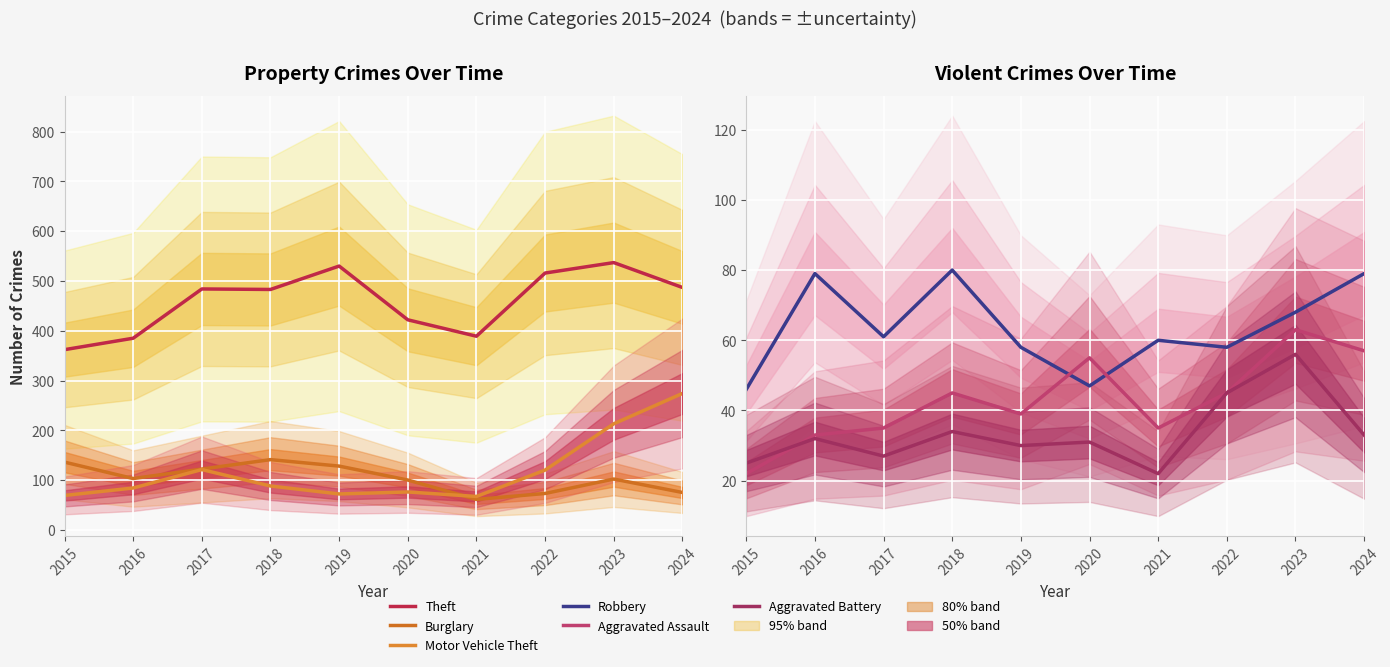

The value of Aggravated Battery at 2015 is 25. True or false?

True